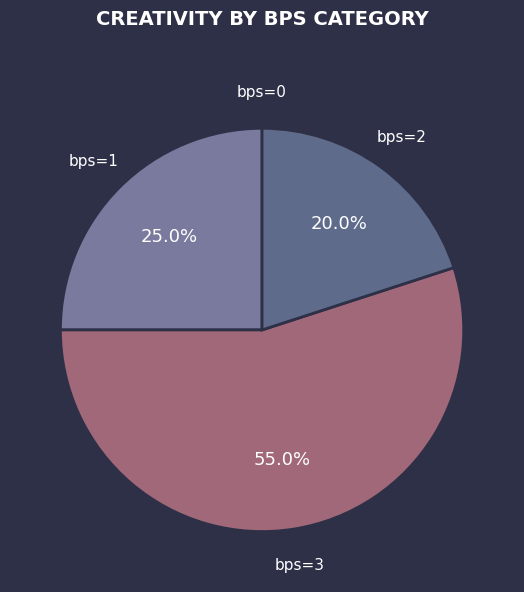

What percentage is NOT represented by bps=1?

75.0%